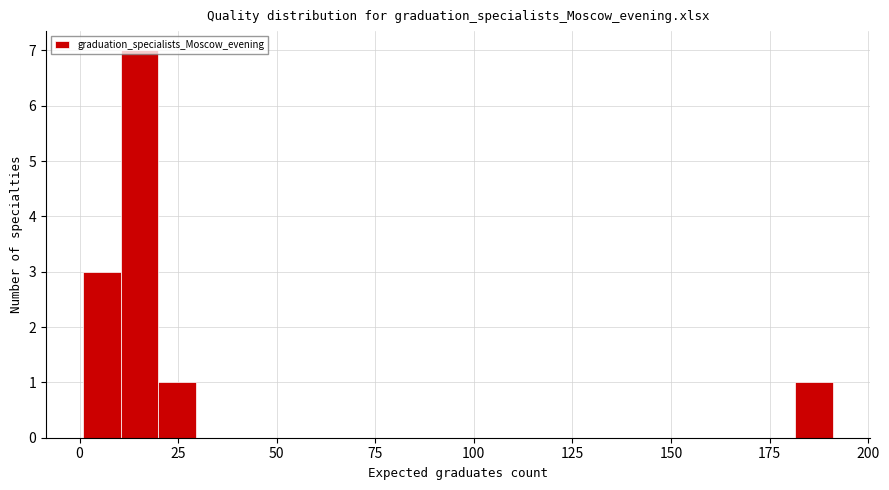

Read against the x-axis, roughly where is the centre of the tallest bar?

15